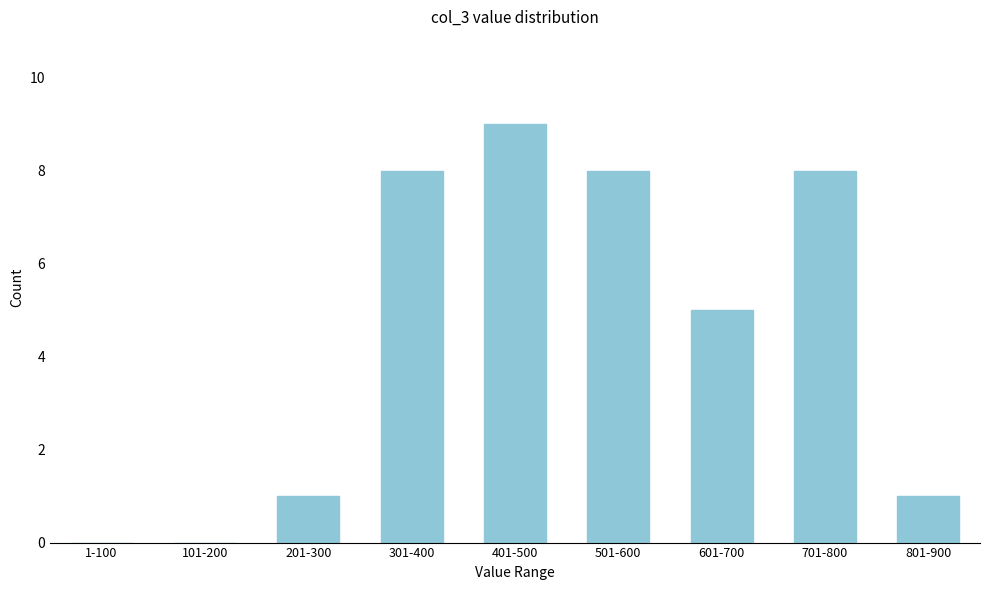

Reading left to right, what are all the values shown in this chart?

1-100=0	101-200=0	201-300=1	301-400=8	401-500=9	501-600=8	601-700=5	701-800=8	801-900=1